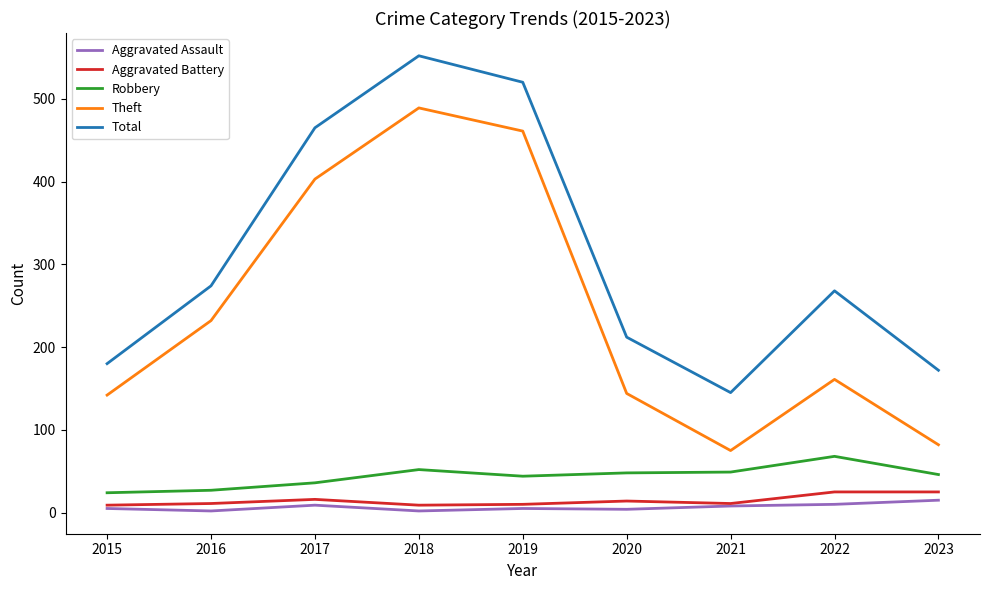

The Aggravated Assault series shows 15 at 2023. True or false?

True